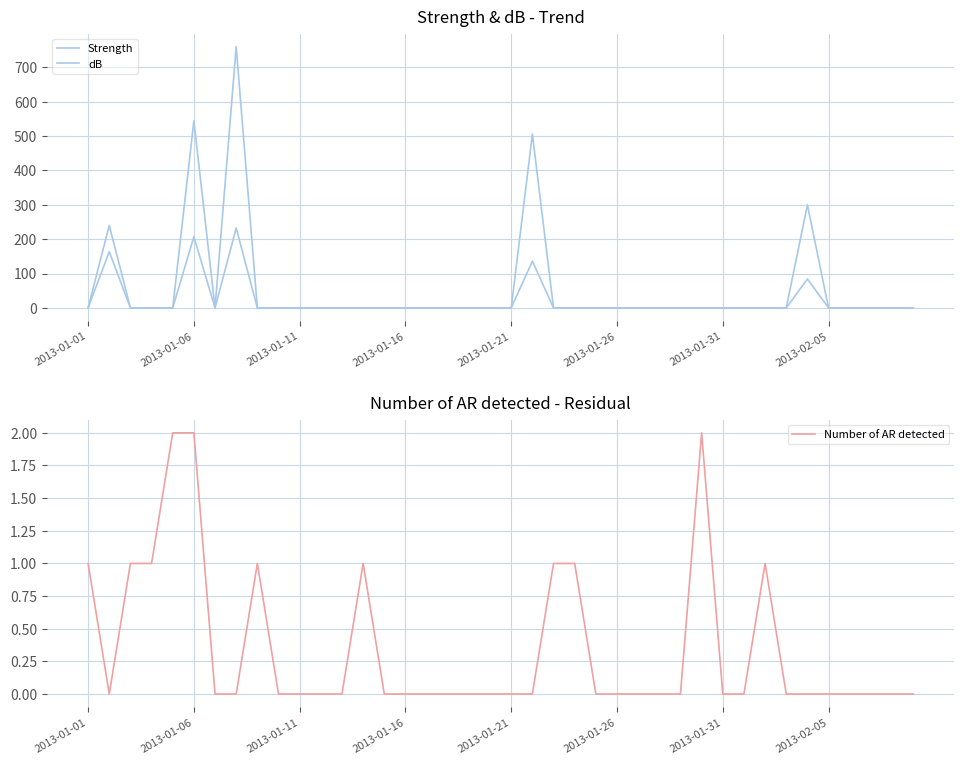

True or false: dB and Strength intersect in this chart.

False